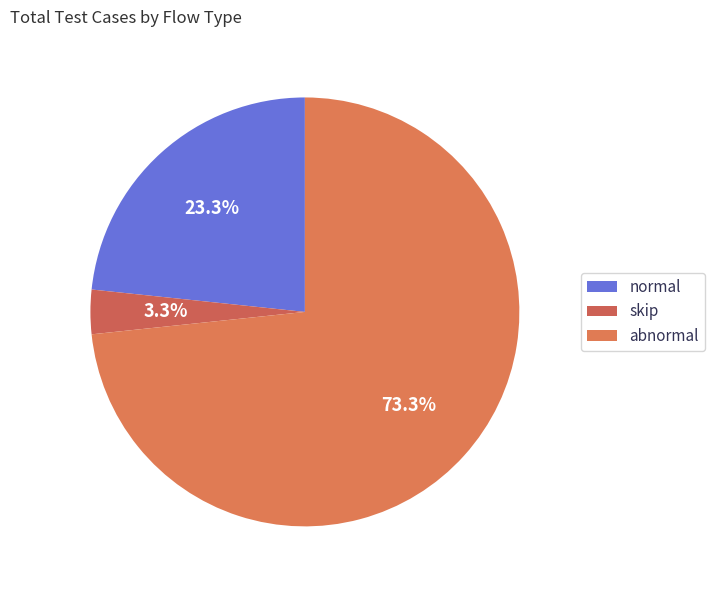

What is the largest slice in the pie chart?

abnormal